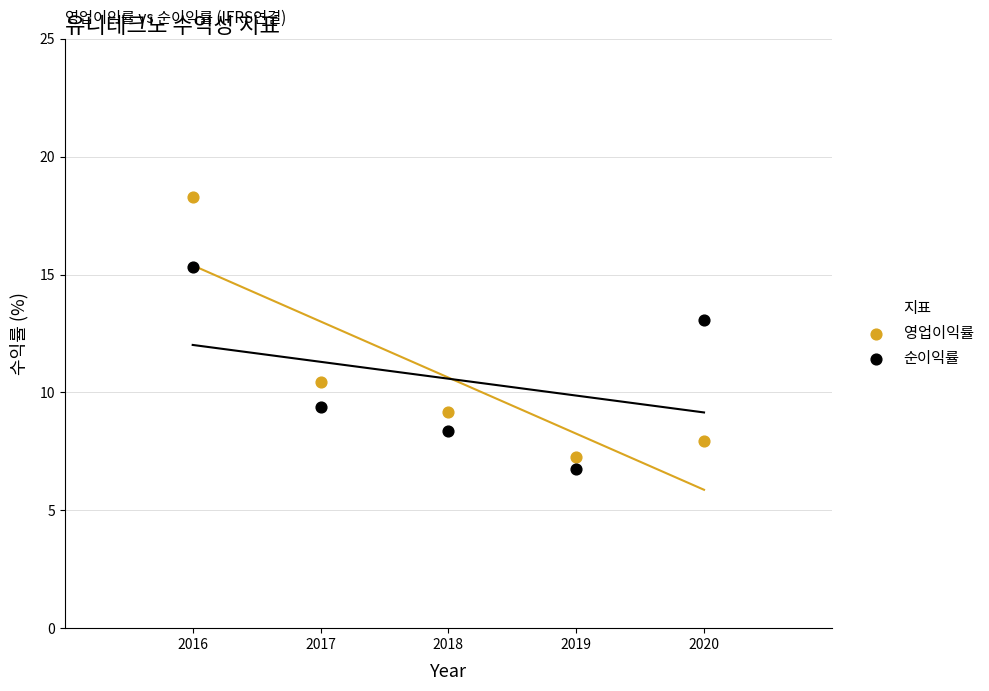

Which series has the largest Y range (max minus min)?

영업이익률